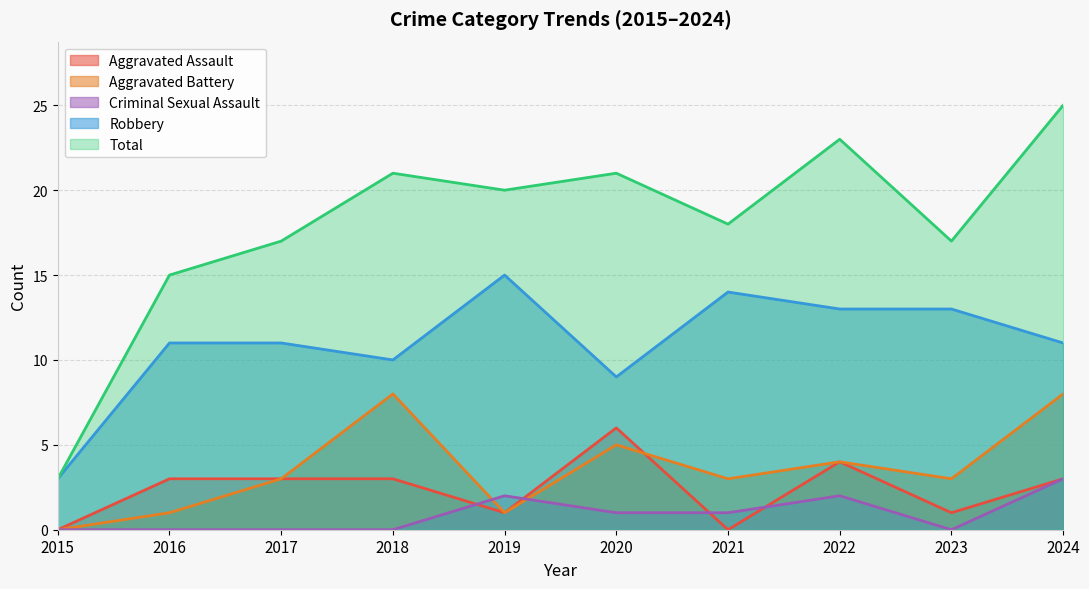

The Aggravated Battery series shows 4 at 2022. True or false?

True